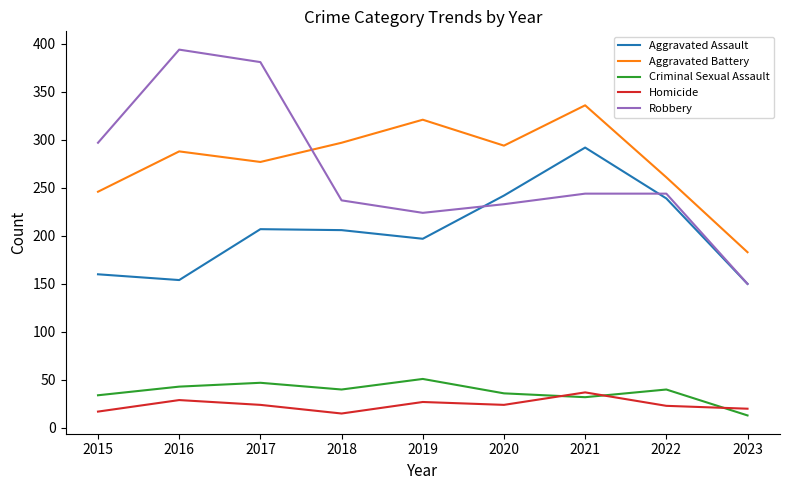

What is the lowest value of the Aggravated Assault series?

150